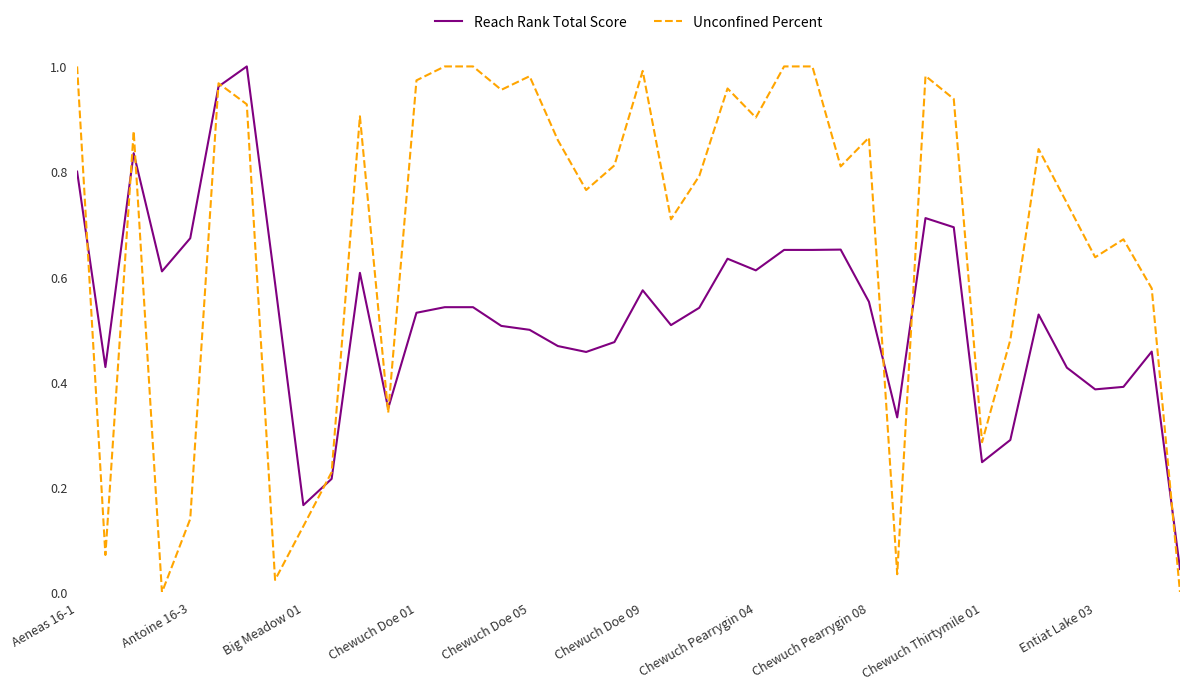

After their last crossing, which series has the higher values: Unconfined Percent or Reach Rank Total Score?

Reach Rank Total Score